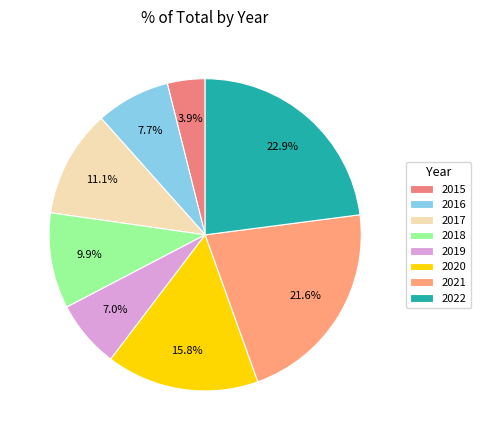

Rank the categories by value from highest to lowest.

2022, 2021, 2020, 2017, 2018, 2016, 2019, 2015